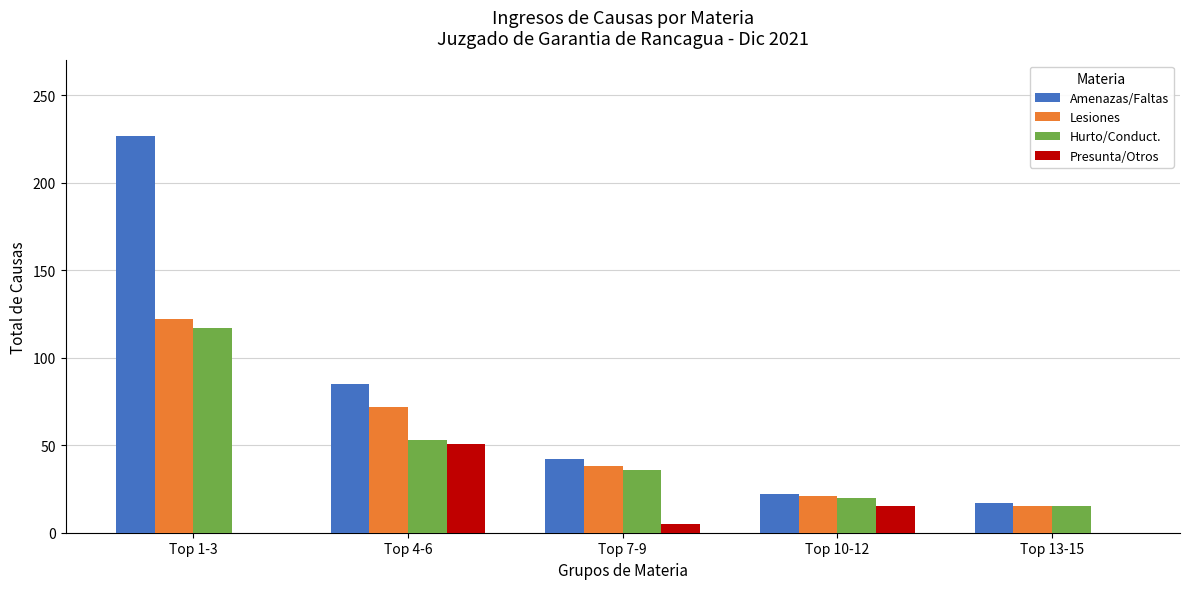

Reading left to right, list all the values displayed in this chart.

Amenazas/Faltas: Top 1-3=227	Top 4-6=85	Top 7-9=42	Top 10-12=22	Top 13-15=17
Lesiones: Top 1-3=122	Top 4-6=72	Top 7-9=38	Top 10-12=21	Top 13-15=15
Hurto/Conduct.: Top 1-3=117	Top 4-6=53	Top 7-9=36	Top 10-12=20	Top 13-15=15
Presunta/Otros: Top 1-3=0	Top 4-6=51	Top 7-9=5	Top 10-12=15	Top 13-15=0